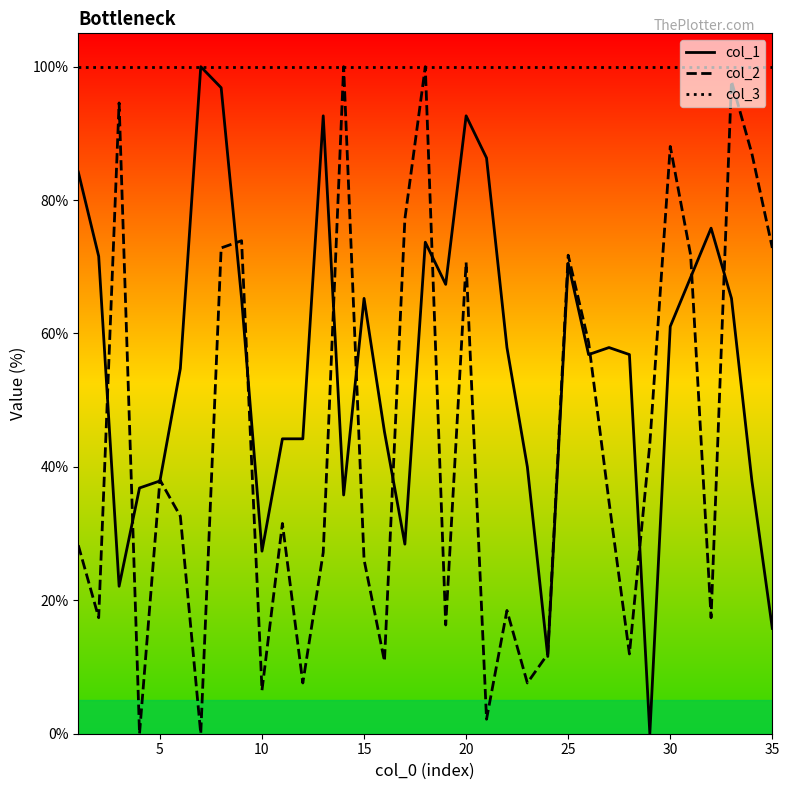

Rank the series by their average value, from lowest to highest.

col_2, col_1, col_3